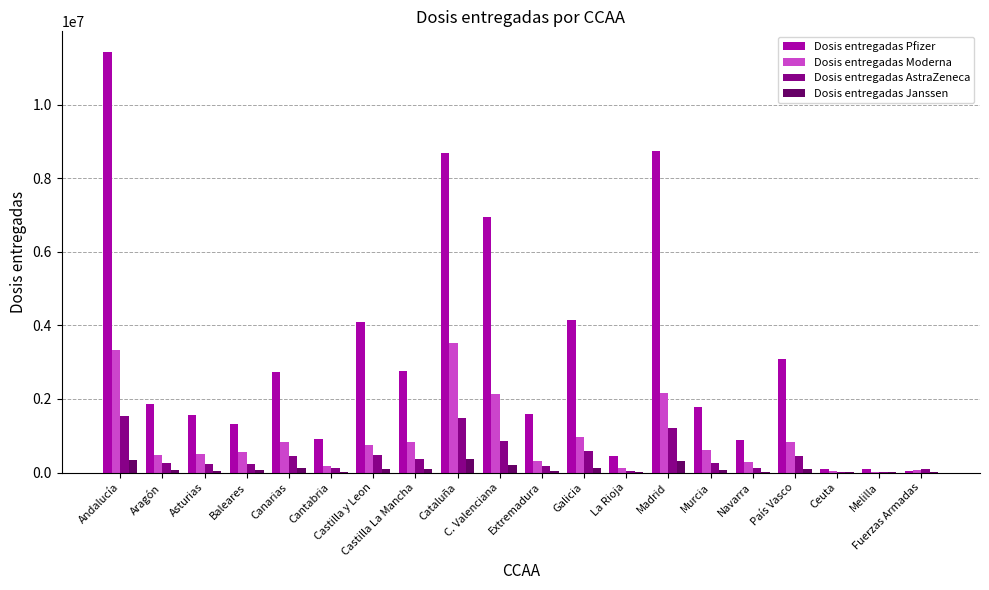

Does the chart contain stacked bars?

No